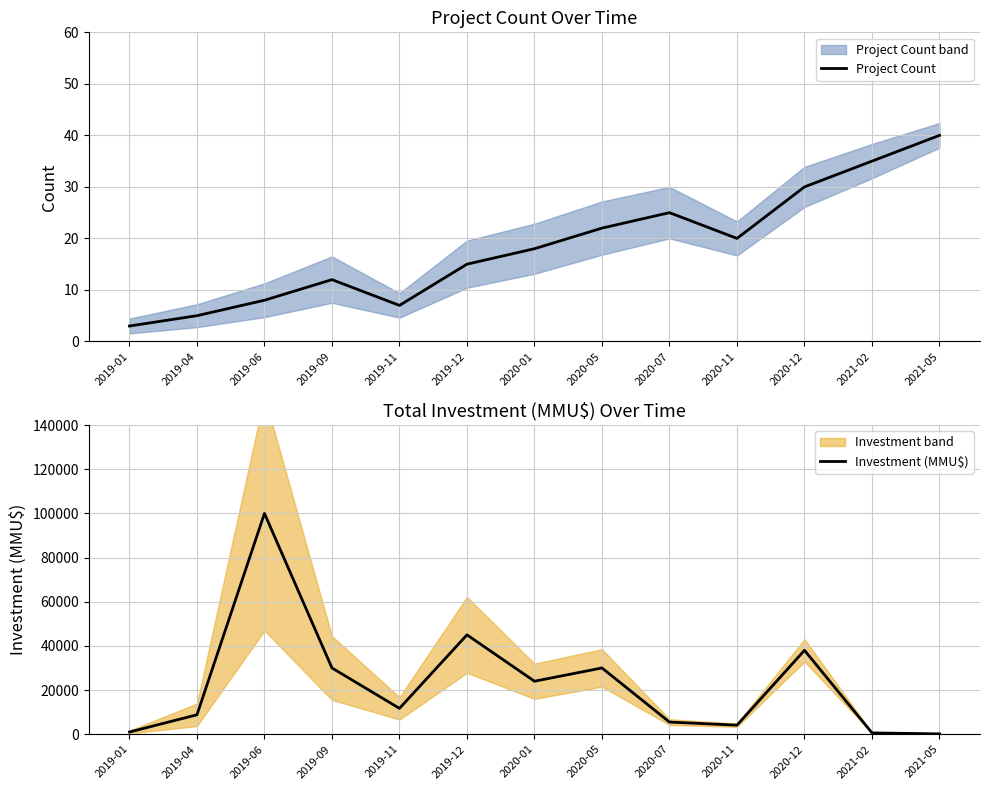

Reading left to right, transcribe all the data shown in this chart.

Project Count: 2019-01=3	2019-04=5	2019-06=8	2019-09=12	2019-11=7	2019-12=15	2020-01=18	2020-05=22	2020-07=25	2020-11=20	2020-12=30	2021-02=35	2021-05=40
Investment (MMU$): 2019-01=1000	2019-04=8800	2019-06=100000	2019-09=30000	2019-11=11710	2019-12=45000	2020-01=24000	2020-05=30000	2020-07=5500	2020-11=4095	2020-12=38000	2021-02=600	2021-05=154